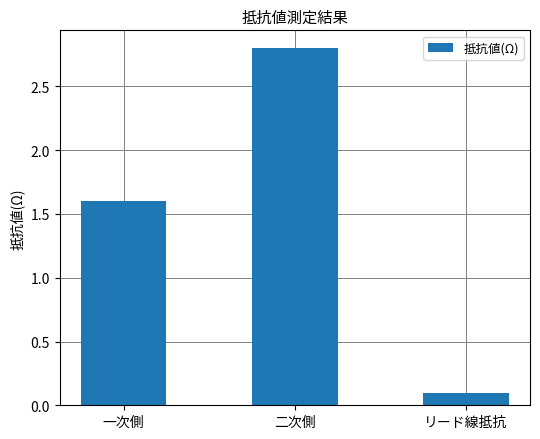

Reading right to left, list all the values displayed in this chart.

リード線抵抗=0.1	二次側=2.8	一次側=1.6